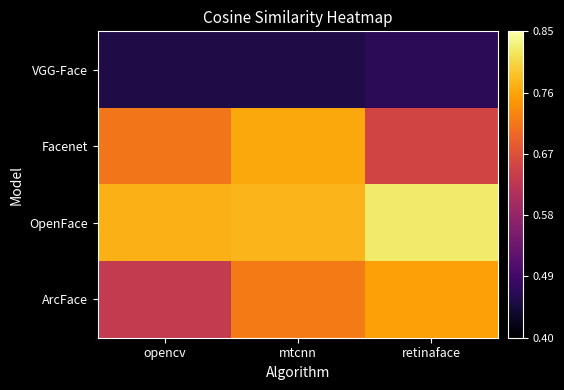

At mtcnn, list the series in order from largest to smallest.

OpenFace, Facenet, ArcFace, VGG-Face